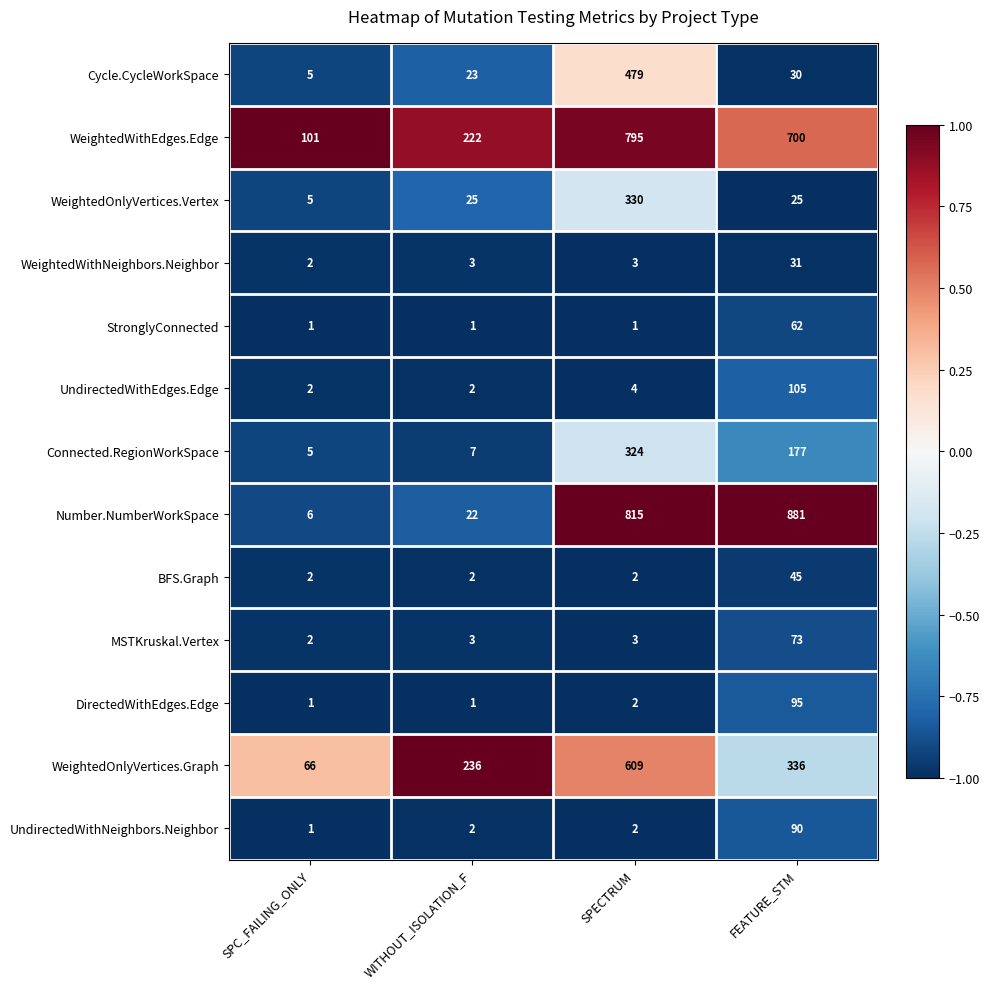

What is the minimum value for WeightedOnlyVertices.Graph?

66